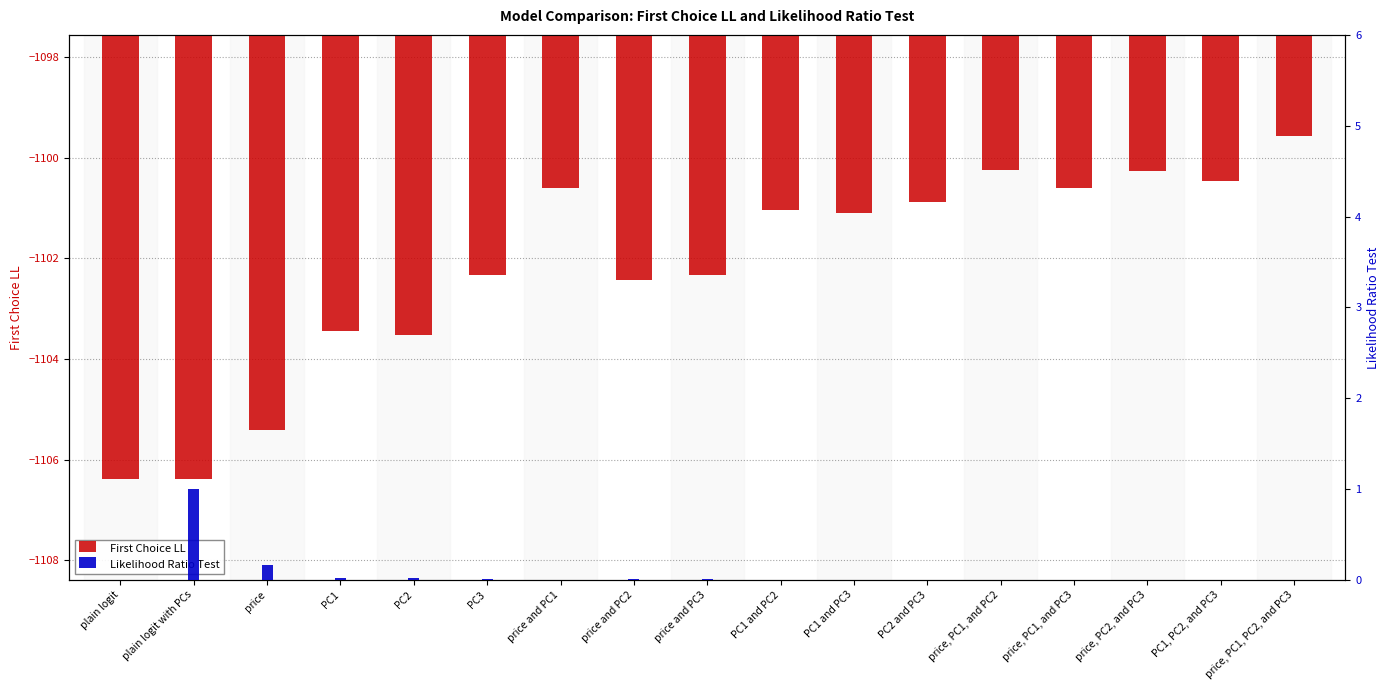

What is the total value across all series at price, PC1, PC2, and PC3?

-1099.6